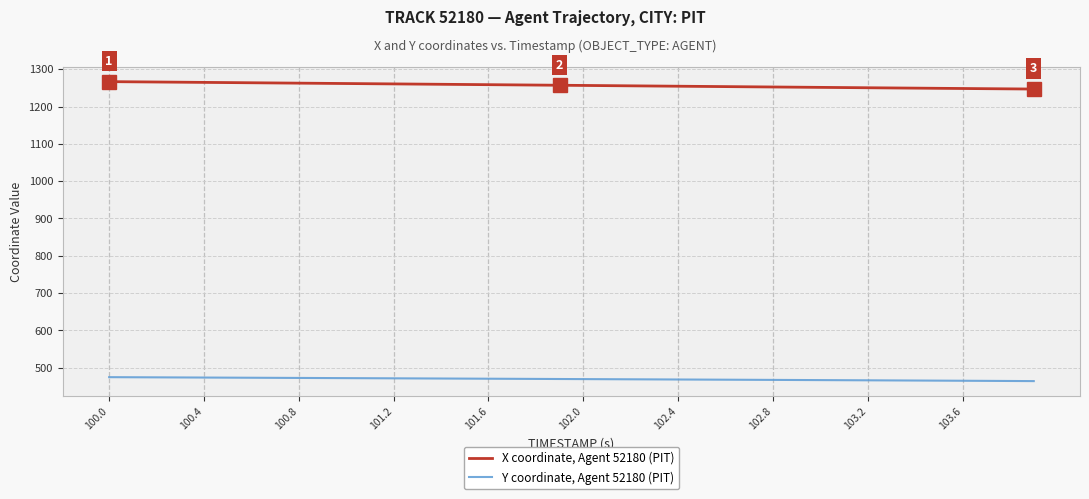

Is this an area chart (filled region under the line)?

No